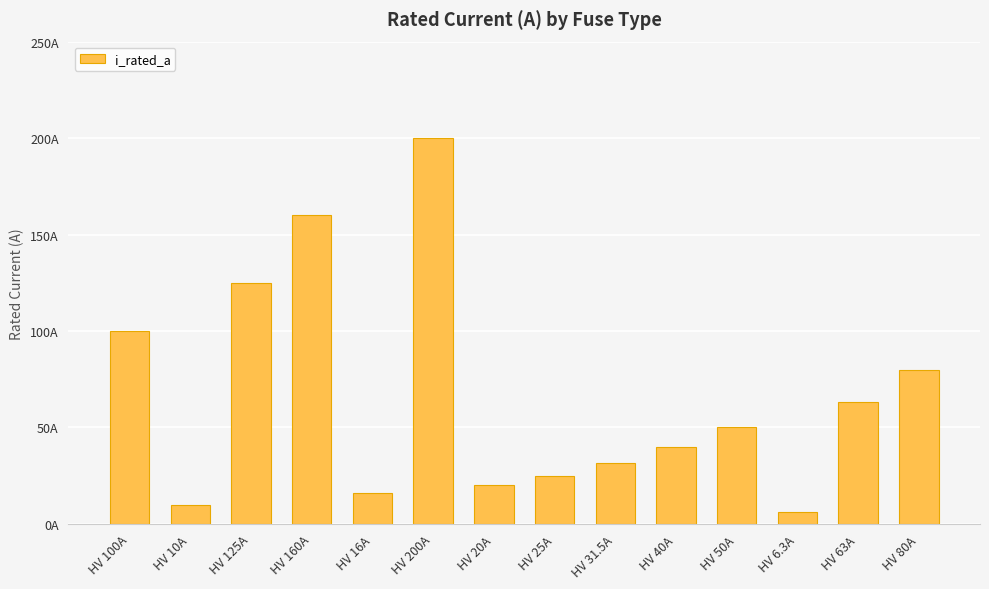

What is the difference between the maximum and minimum values?

193.7